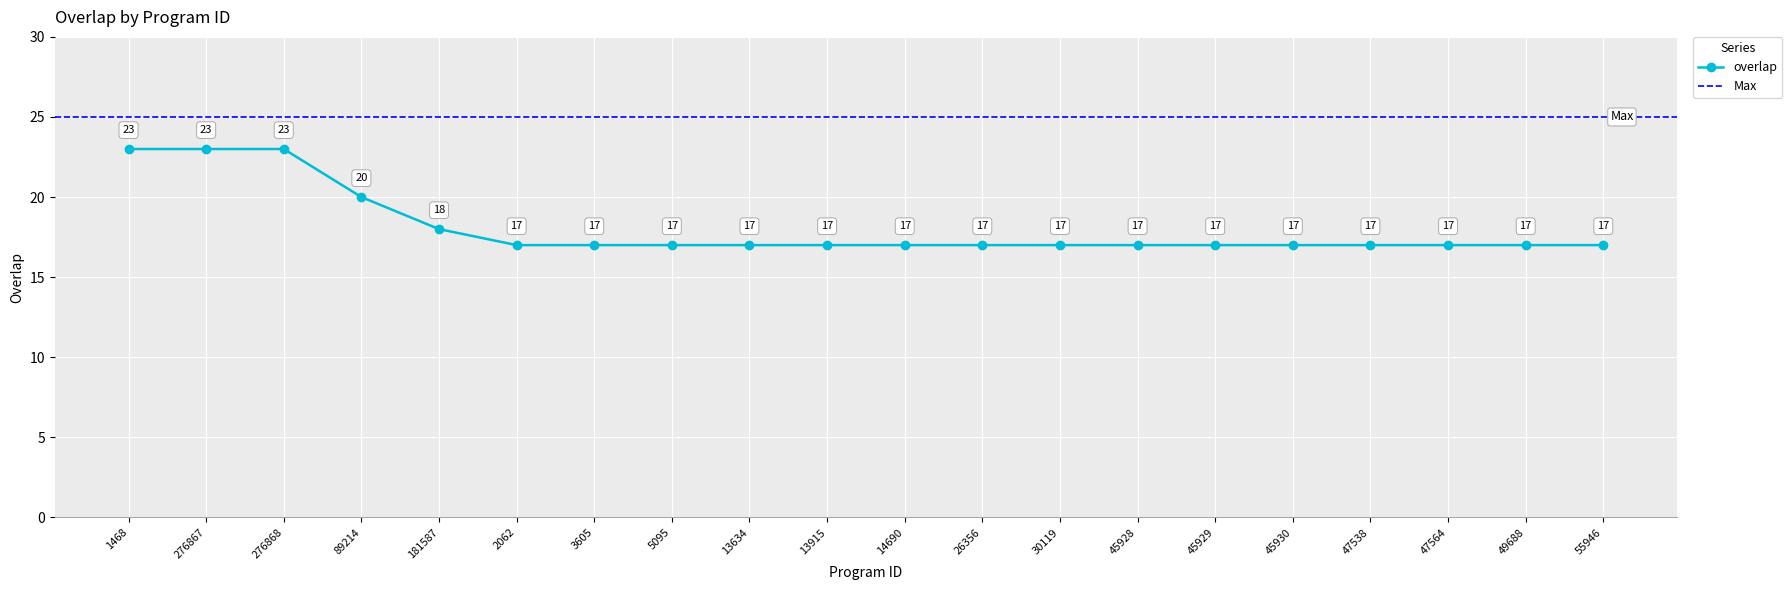

What is the sum of all values?

362